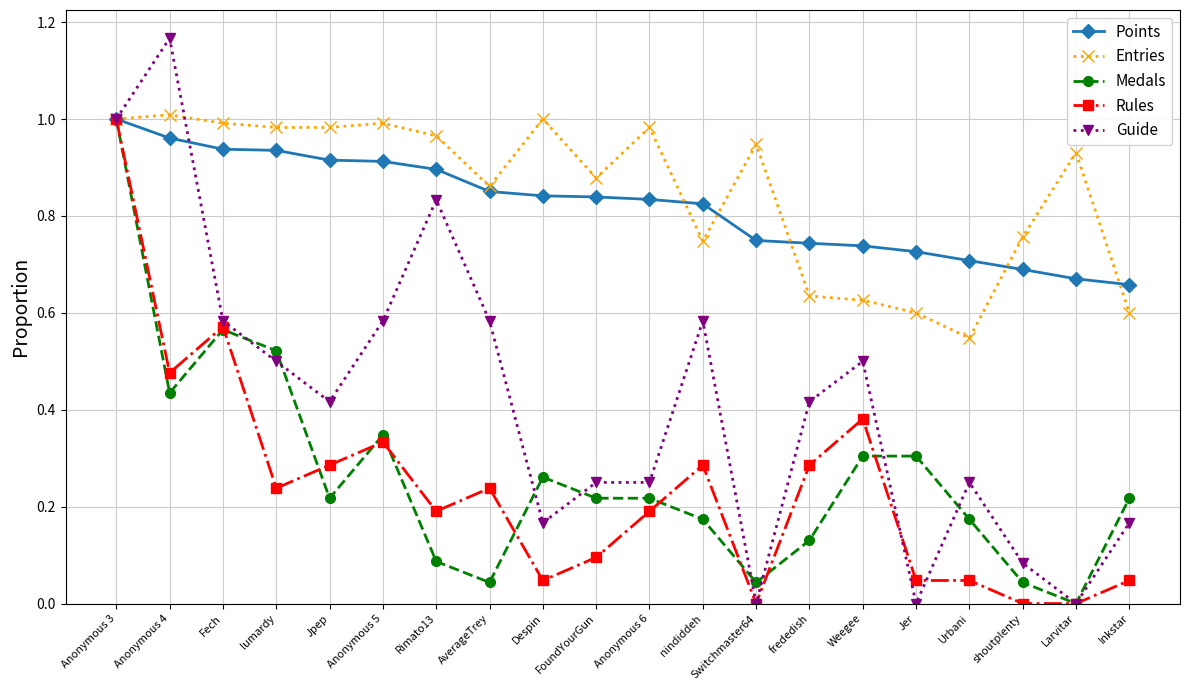

Count the number of data series in this chart.

5